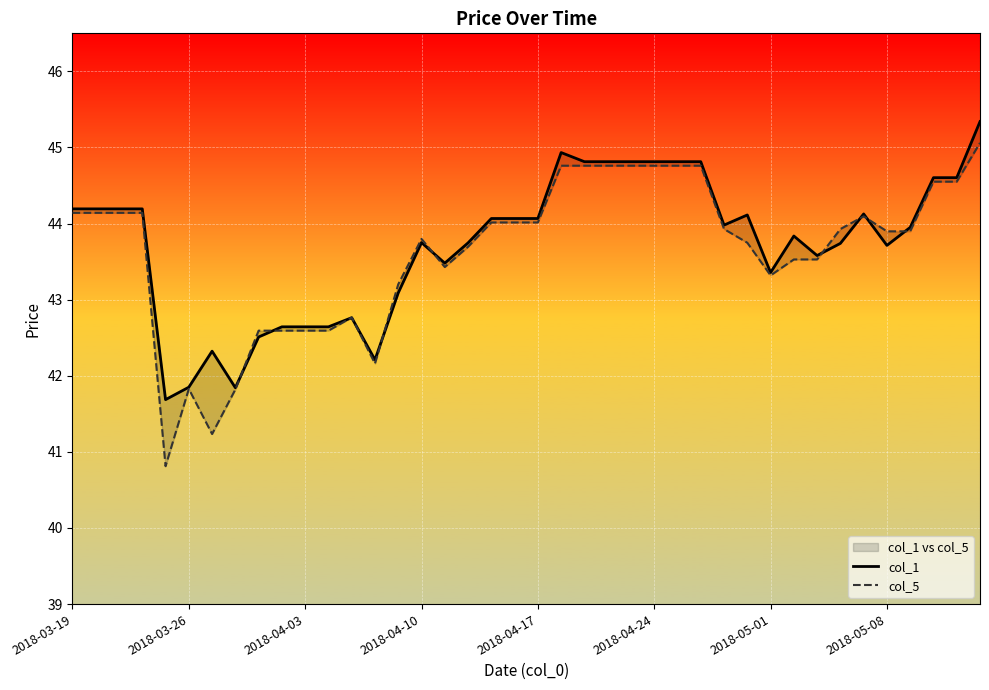

At 37, list the series in order from smallest to largest.

col_5, col_1